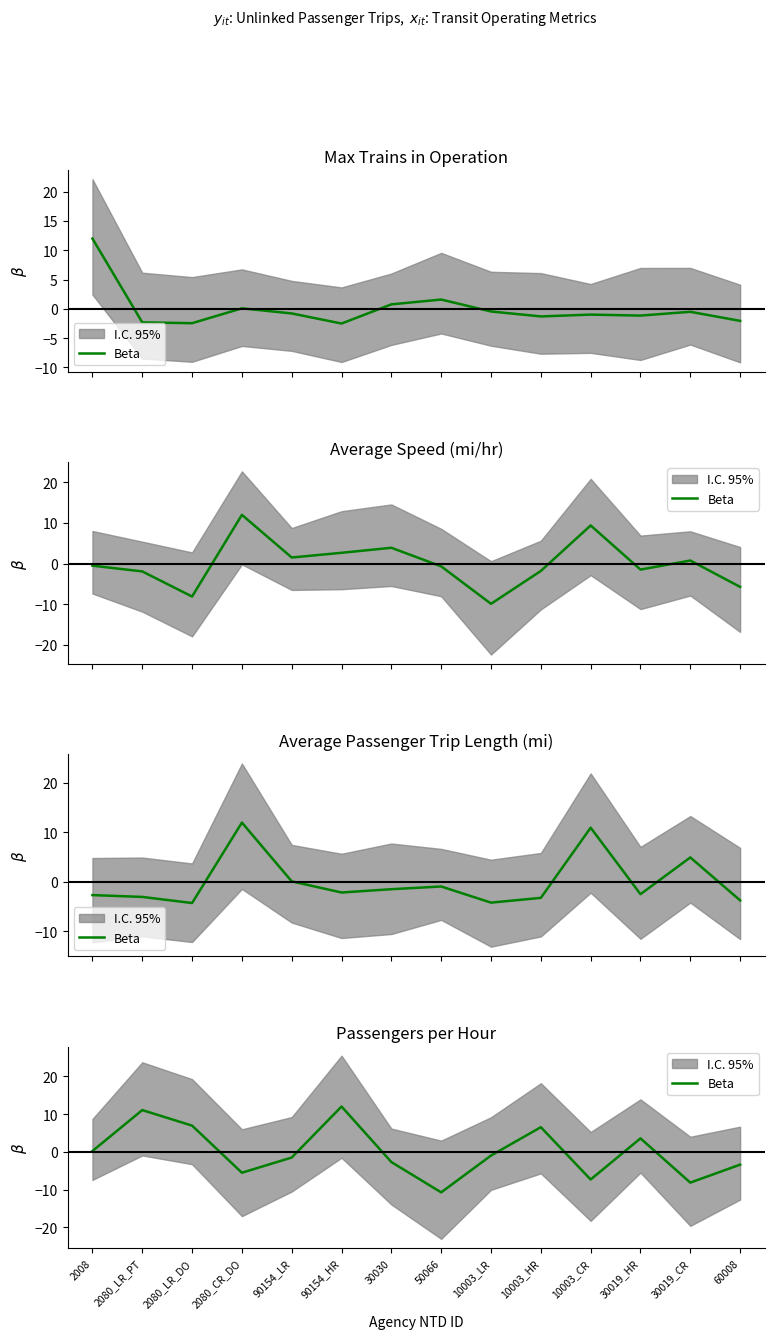

What is the change in value from 30030 to 10003_HR?

+9.2